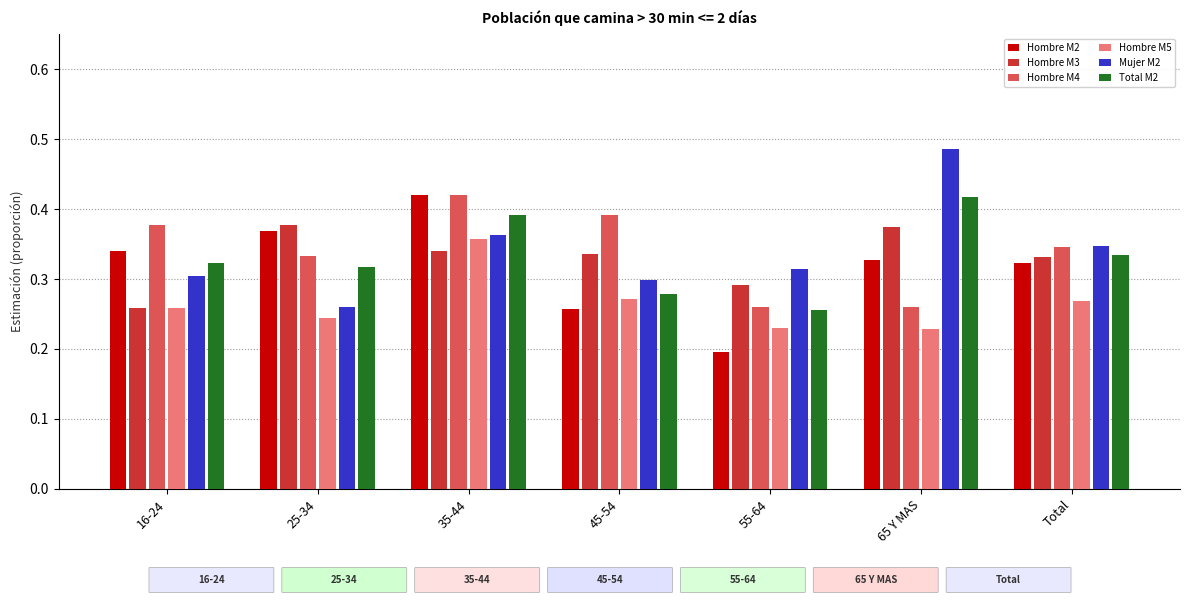

List the labels in order of Total M2 value, largest first.

65 Y MAS, 35-44, Total, 16-24, 25-34, 45-54, 55-64